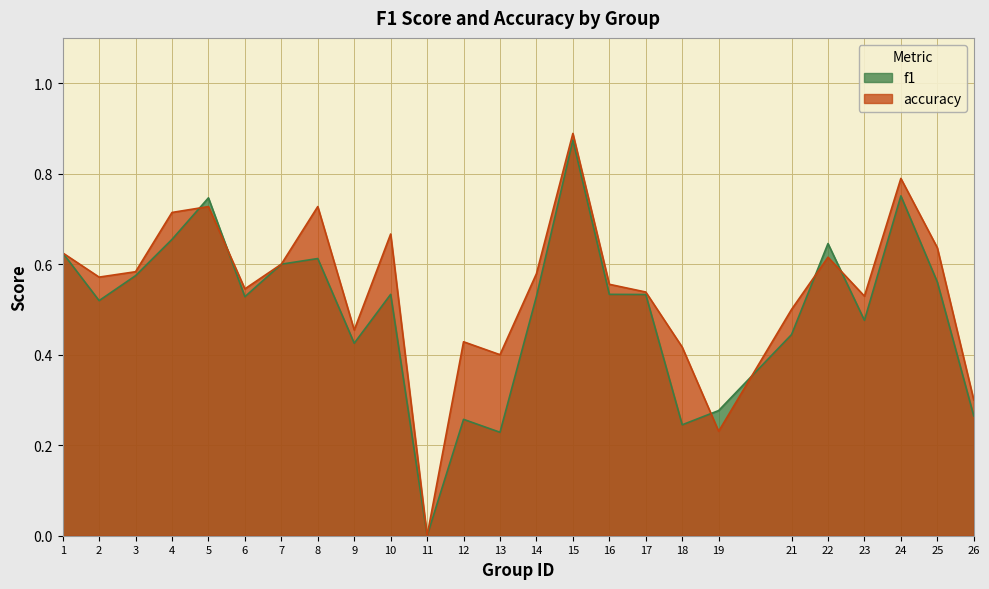

True or false: accuracy has more than 1 interior local peaks.

True